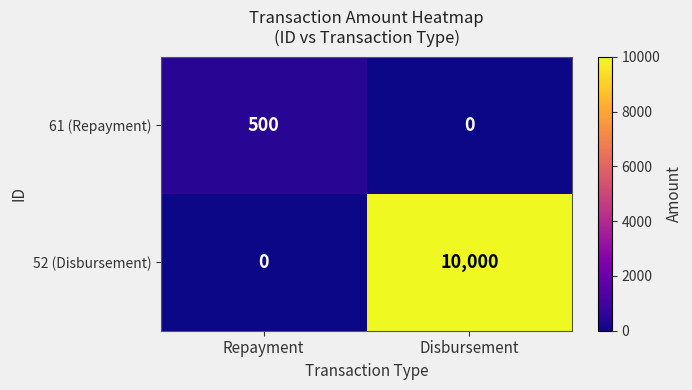

How many series are shown in this chart?

2